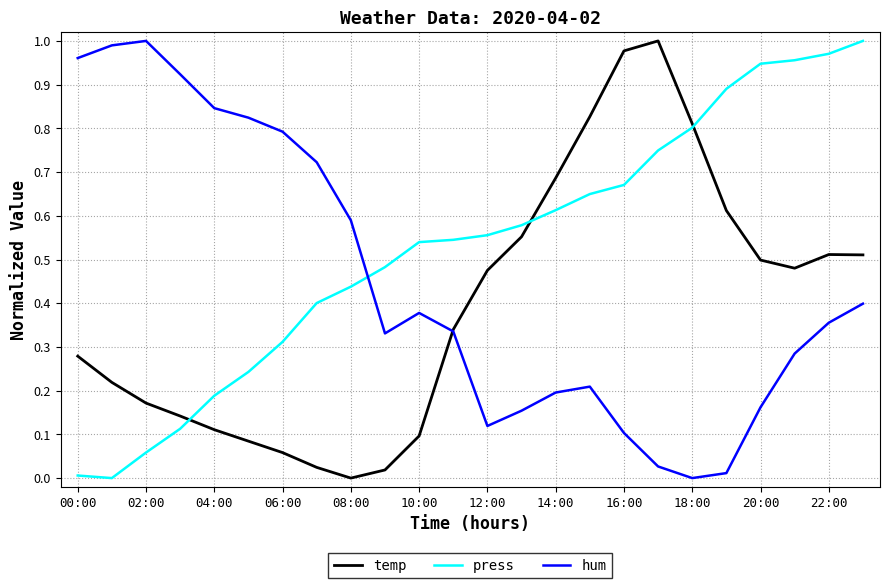

Rank the series by their average value, from highest to lowest.

press, hum, temp